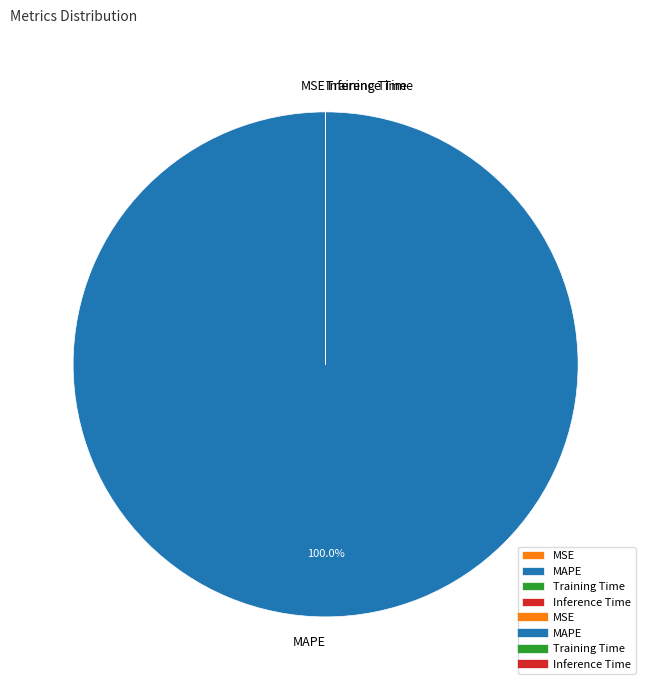

Is there any slice that represents more than half of the pie?

Yes